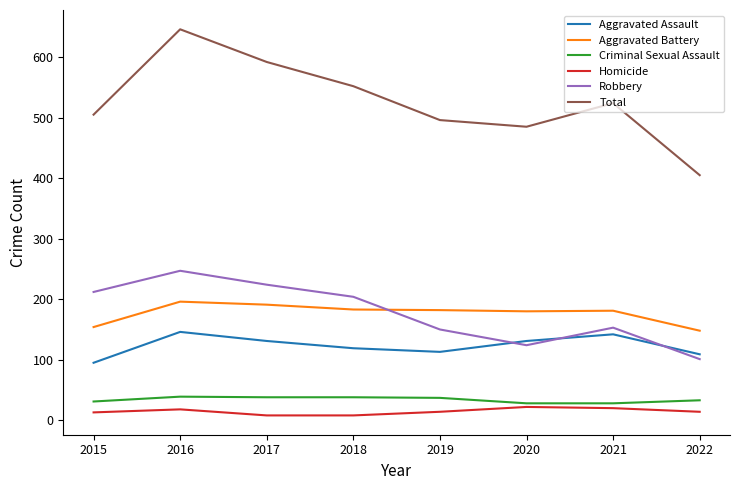

What is the minimum value shown in the chart?

8